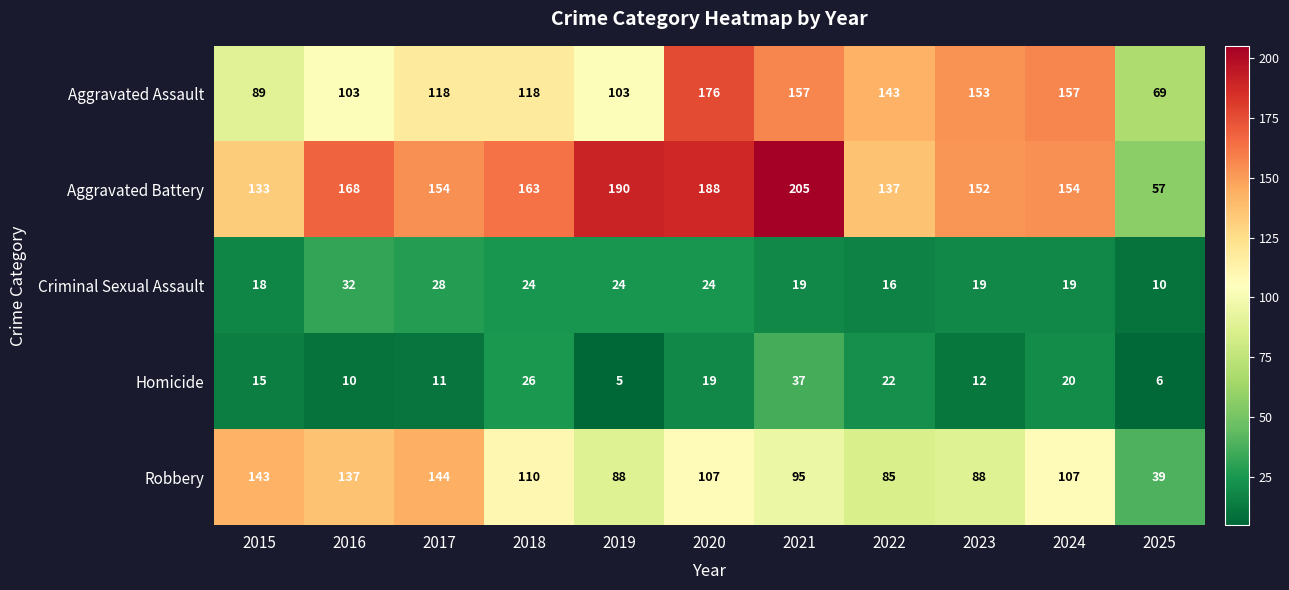

What is the sum of all Robbery values?

1143